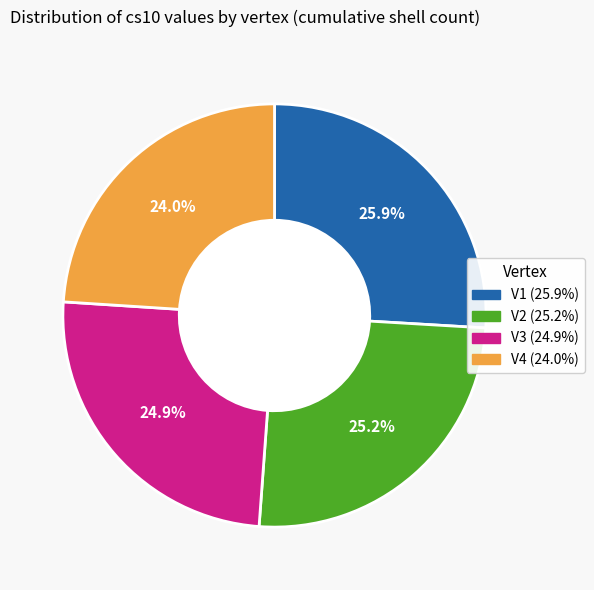

What percentage do V1 and V3 together represent?

50.8%